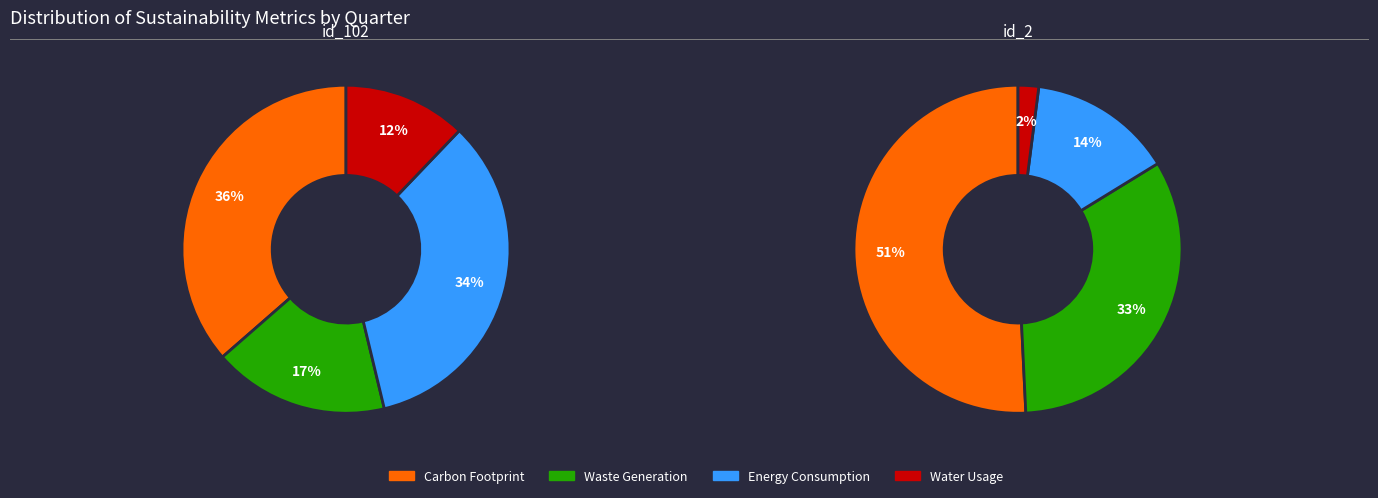

What is the difference between the highest and lowest values at id_2?

4.8